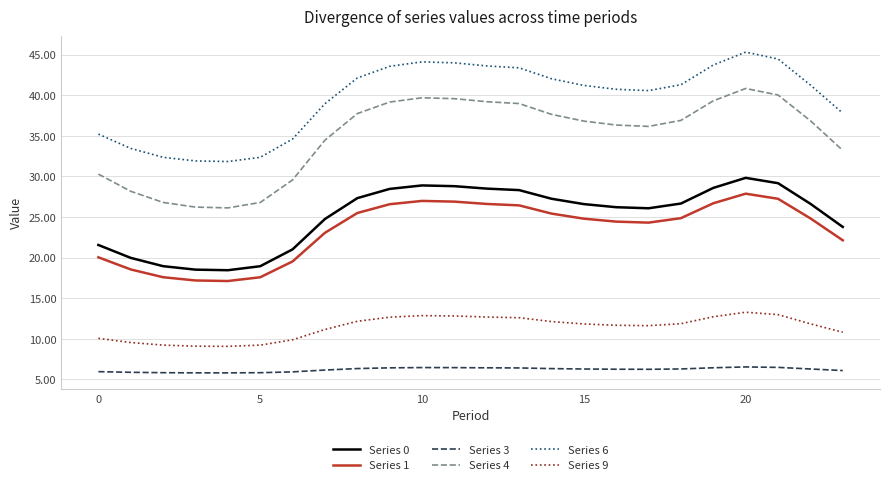

Rank the series by their maximum value, from lowest to highest.

Series 3, Series 9, Series 1, Series 0, Series 4, Series 6